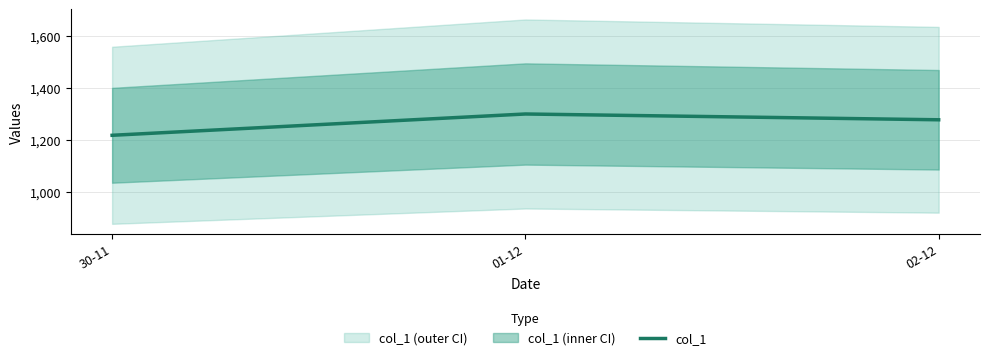

Reading right to left, extract all data points from this chart.

02-12=1276.6	01-12=1298.9	30-11=1216.9